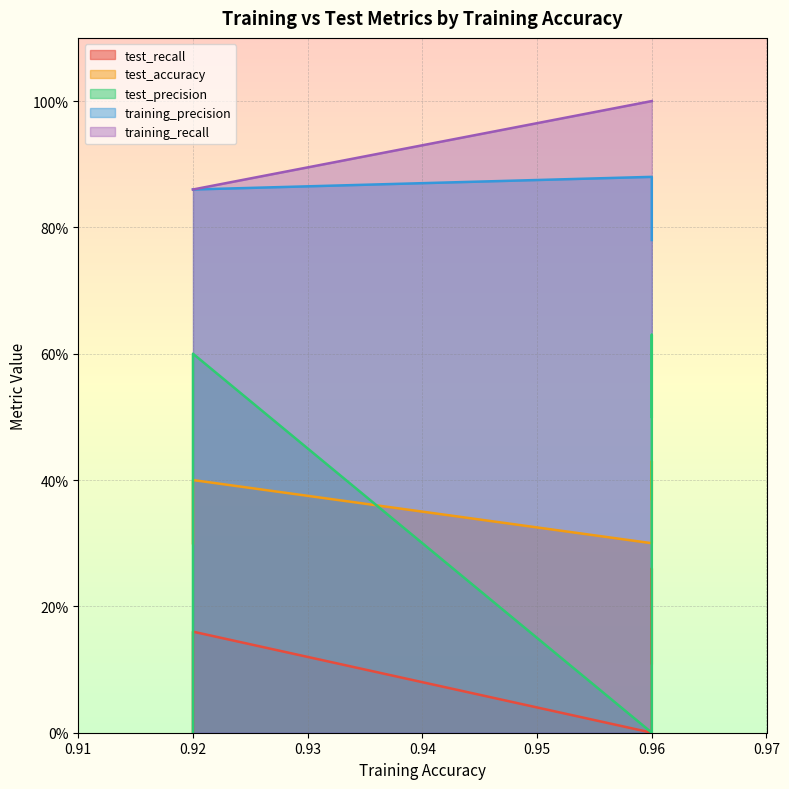

How many distinct data groups are displayed?

5